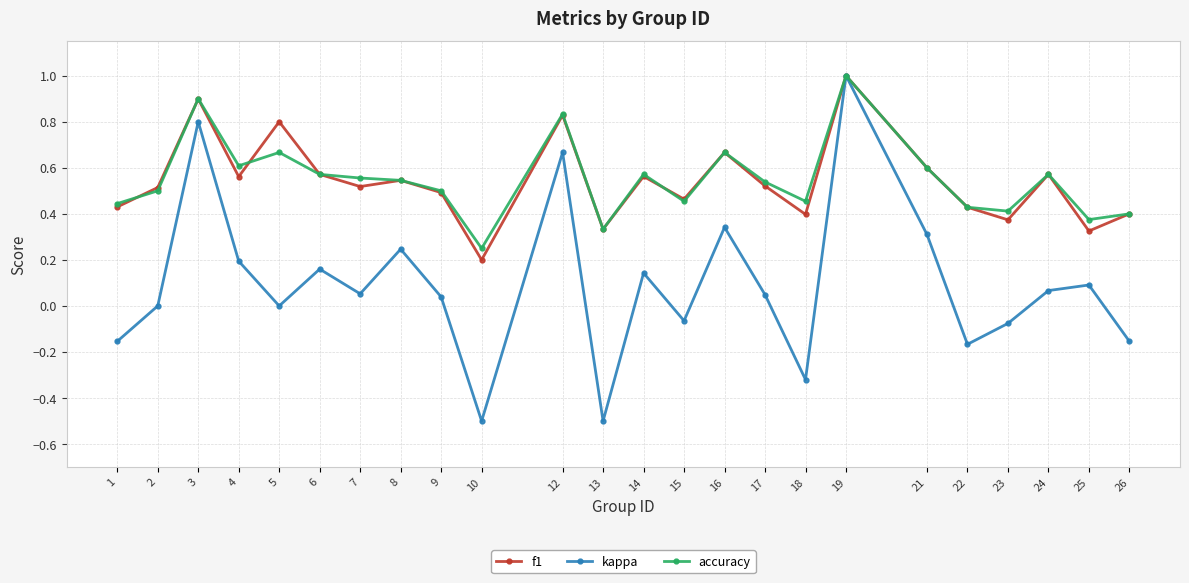

True or false: kappa has more than 0 points higher than both neighbors.

True